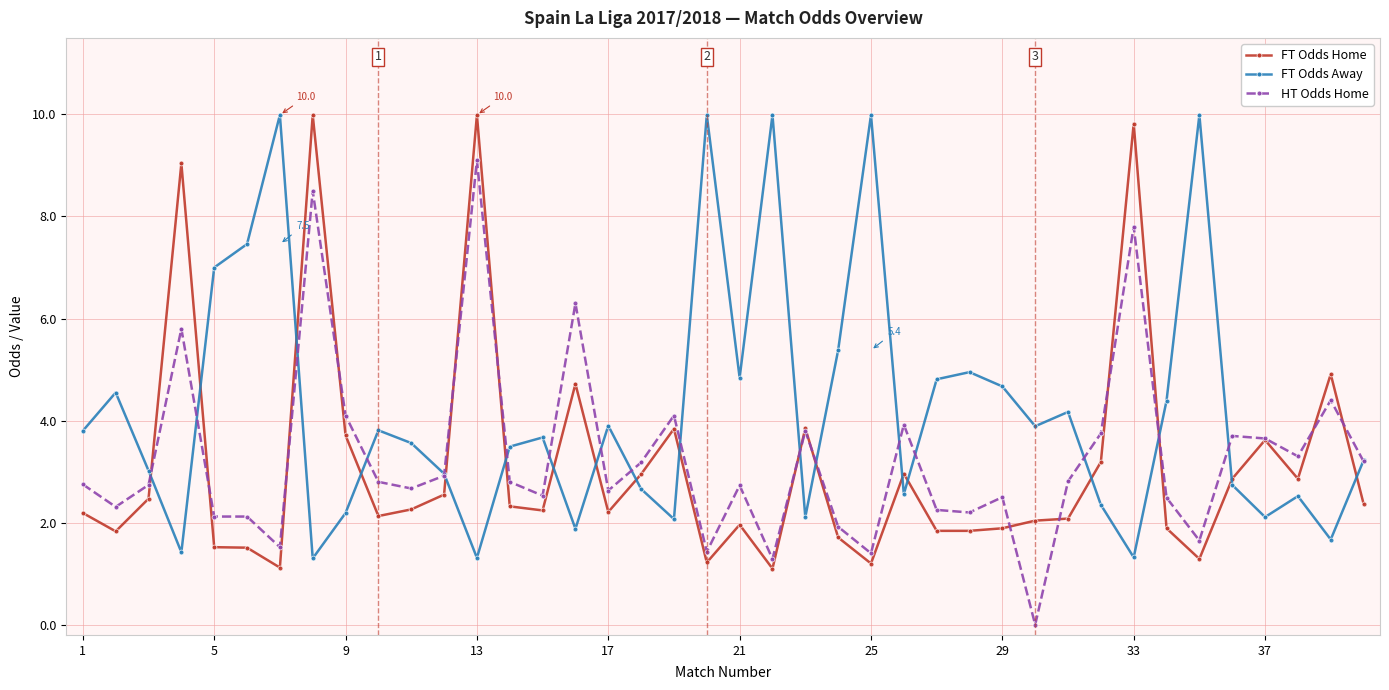

Which series has the largest total across all categories?

FT Odds Away